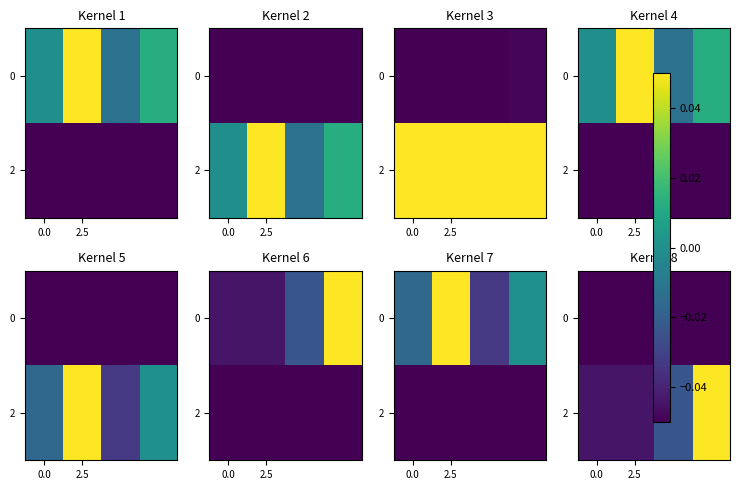

Which has a higher value, 0.0 or 3?

3